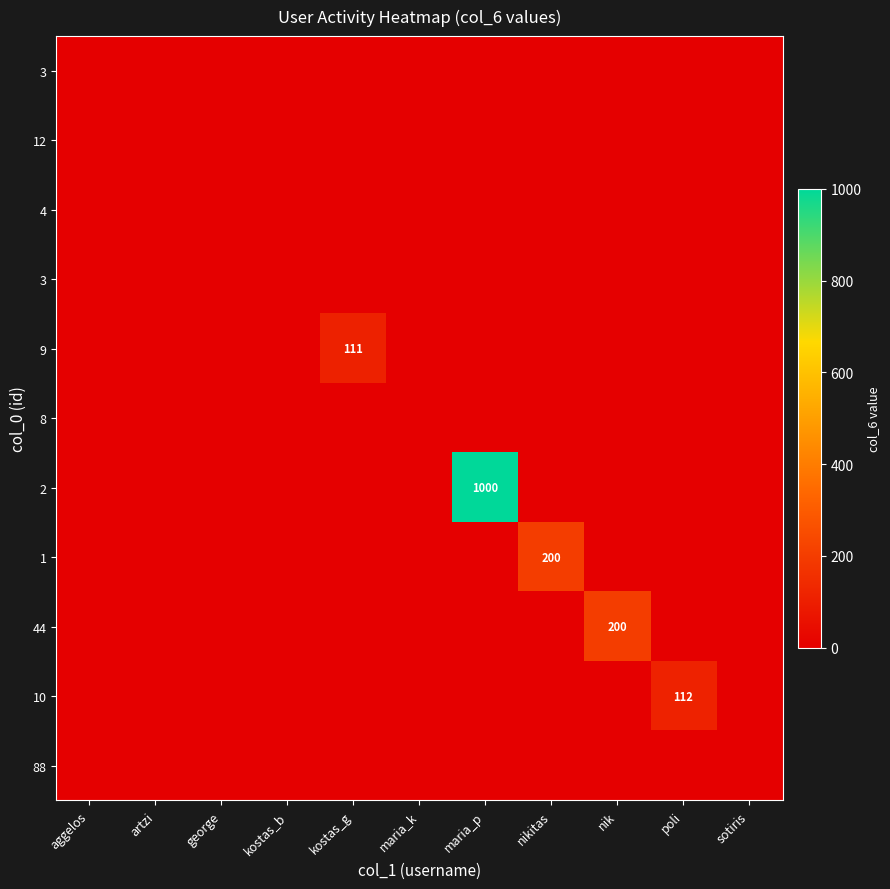

Which label corresponds to the smallest value in the chart?

aggelos